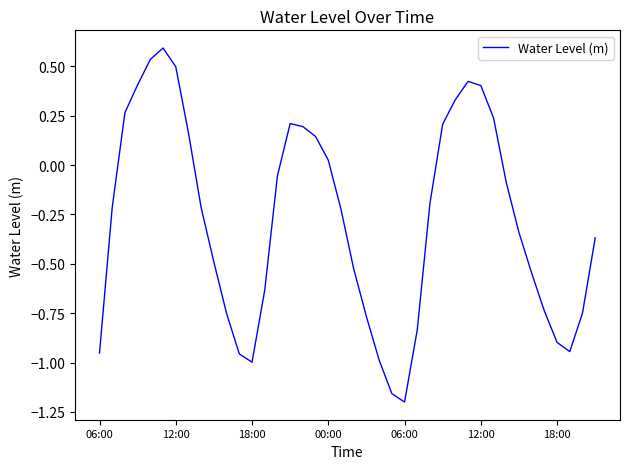

What is the greatest value displayed?

0.6